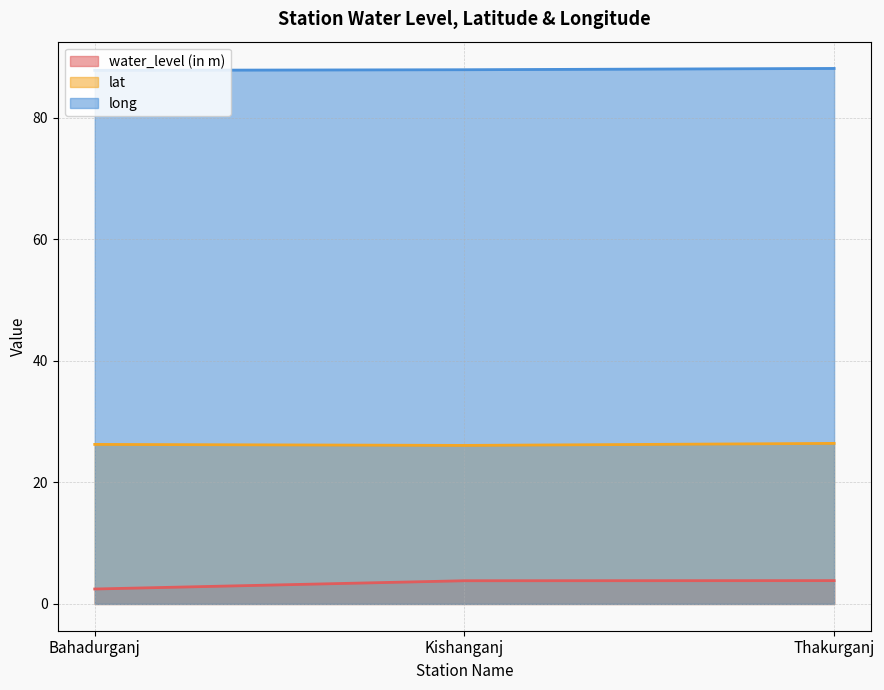

At how many categories does at least one series exceed 85?

3